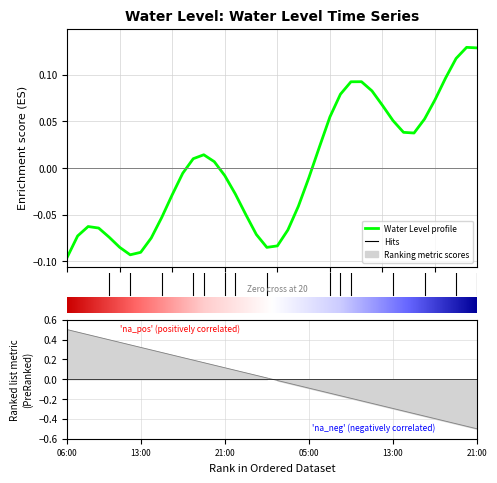

Count the number of categories in the chart.

40